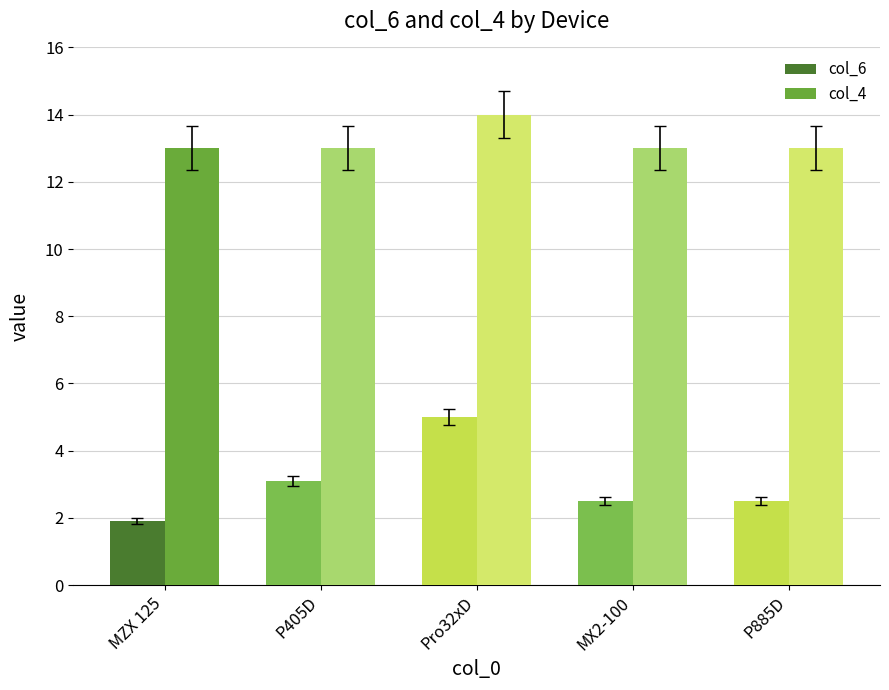

Reading left to right, list all the values displayed in this chart.

col_6: 1.9	3.1	5.0	2.5	2.5
col_4: 13.0	13.0	14.0	13.0	13.0